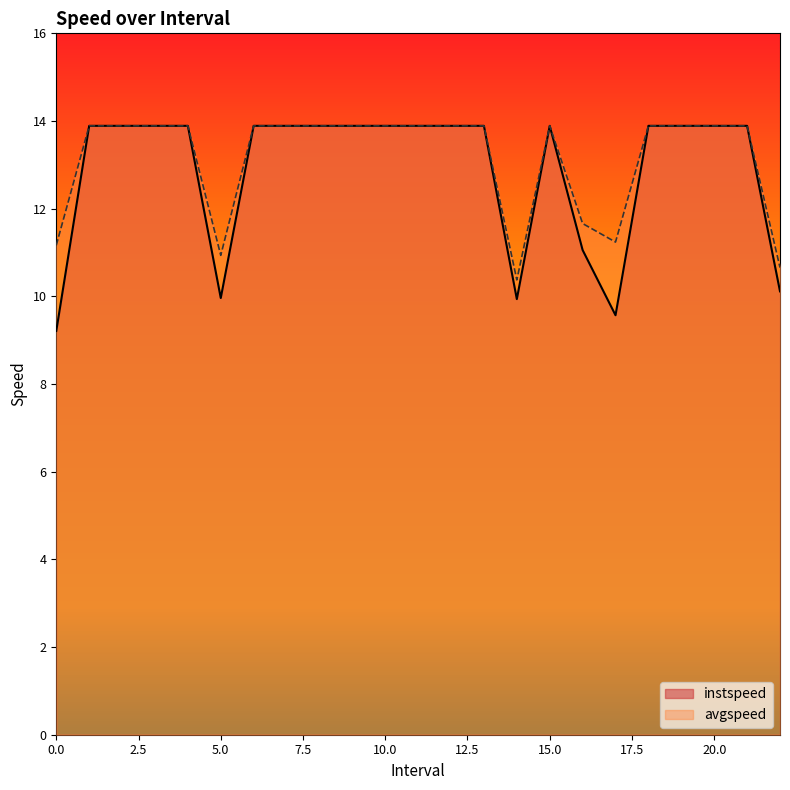

True or false: instspeed has a value of 22.1 at 7.0.

False